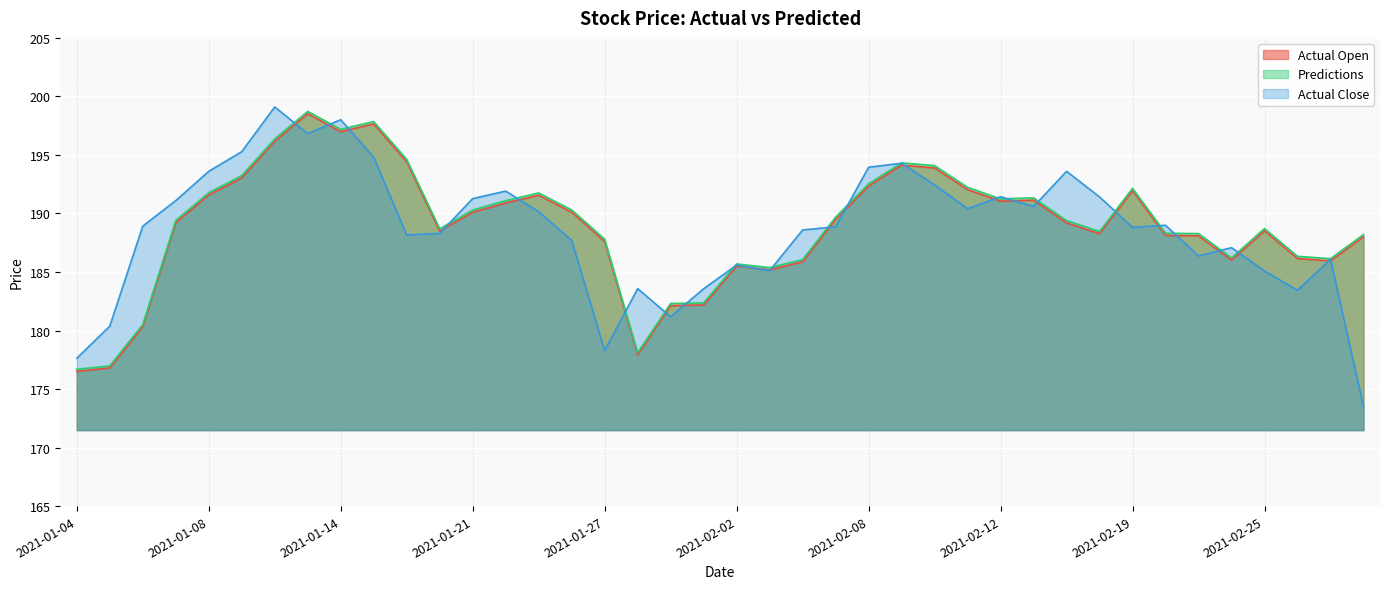

What is the difference between the highest and lowest values at 2021-01-25?

1.6